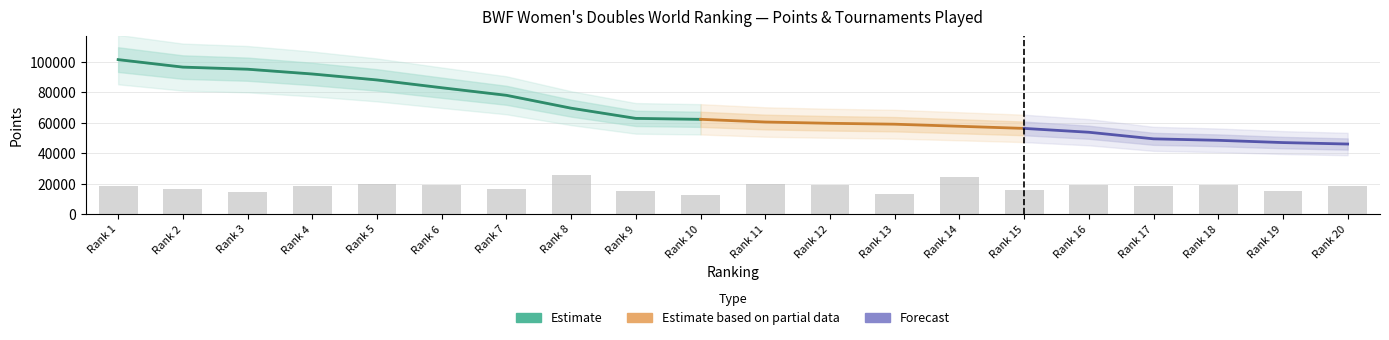

Approximately how many times larger is the value at Rank 18 compared to Rank 5?

1.0